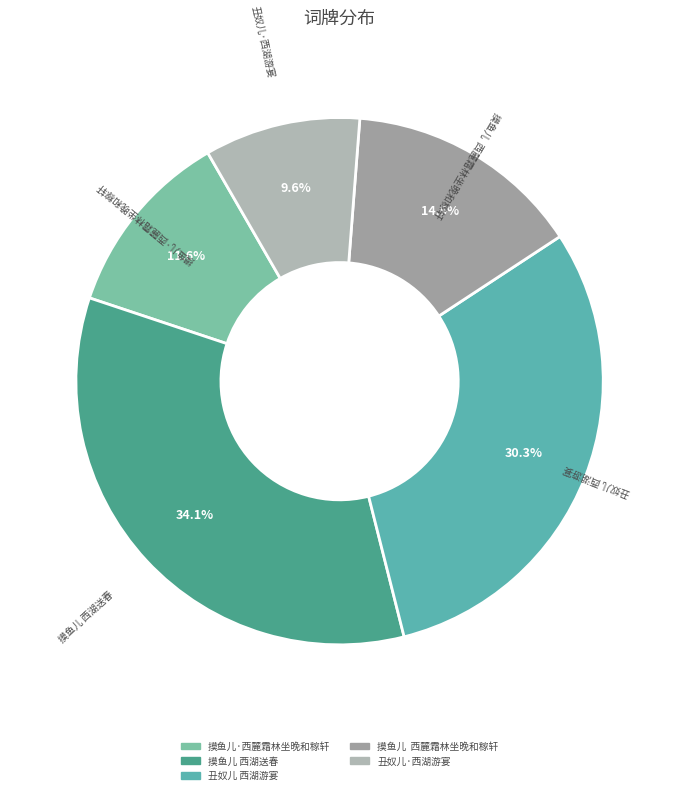

To the nearest percent, what percentage of the pie is 丑奴儿·西湖游宴?

10%